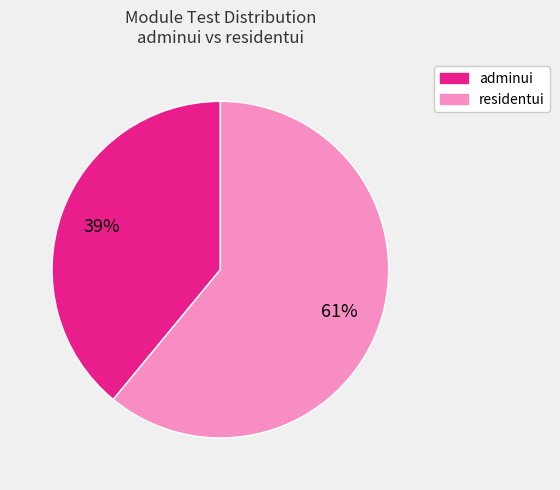

What is the largest slice in the pie chart?

residentui